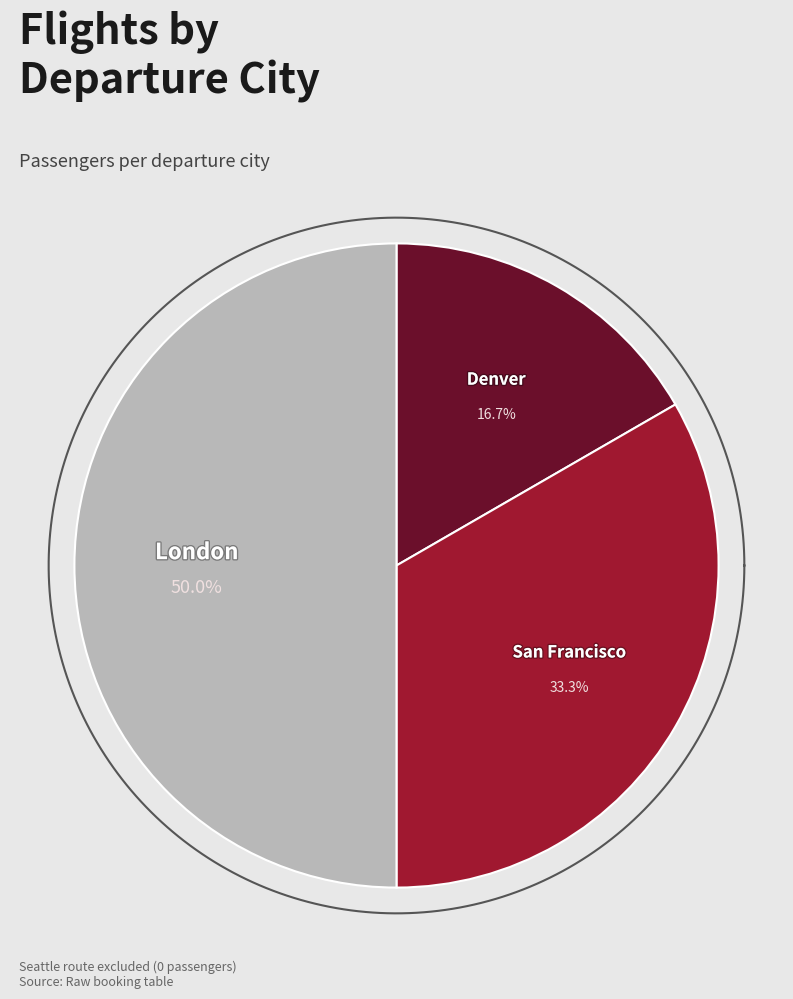

True or false: San Francisco accounts for 33% of the total.

True